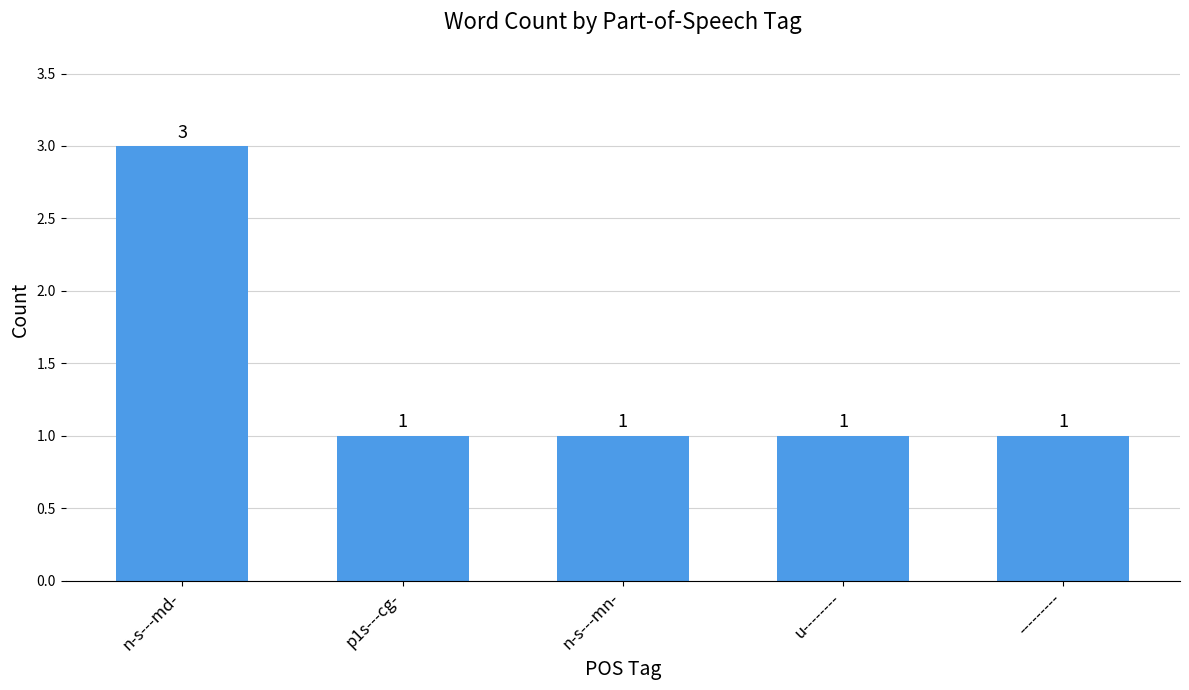

What position from the right is n-s---mn-?

3